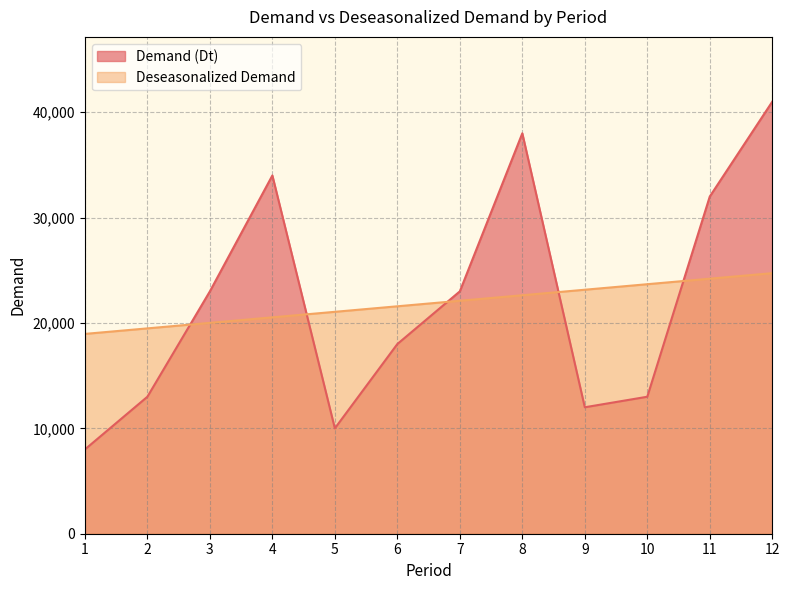

List the series in order of their overall mean, highest first.

Demand (Dt), Deseasonalized Demand